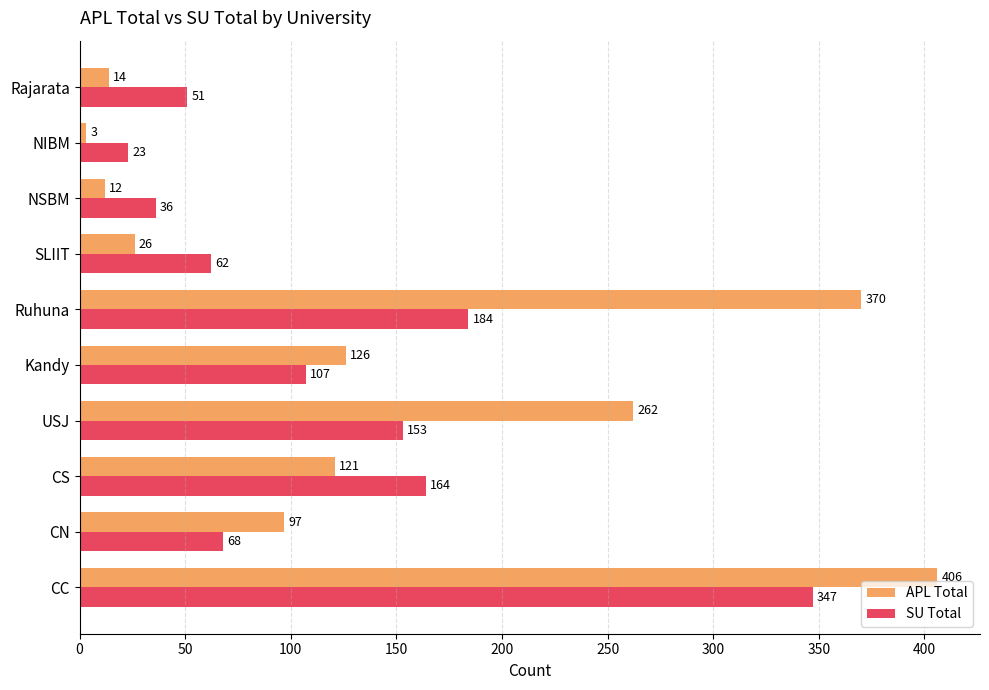

Which series changed the most between NSBM and NIBM?

SU Total